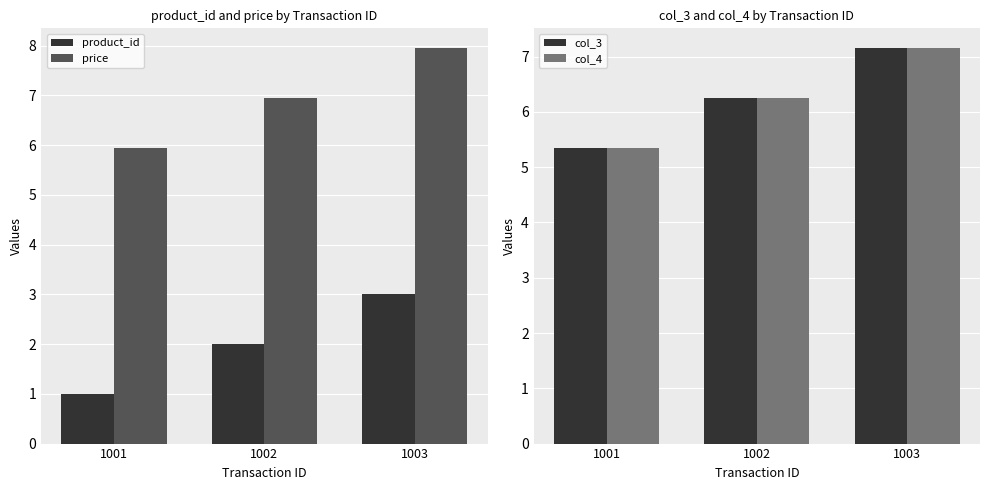

What is the sum of all col_4 values?

18.8